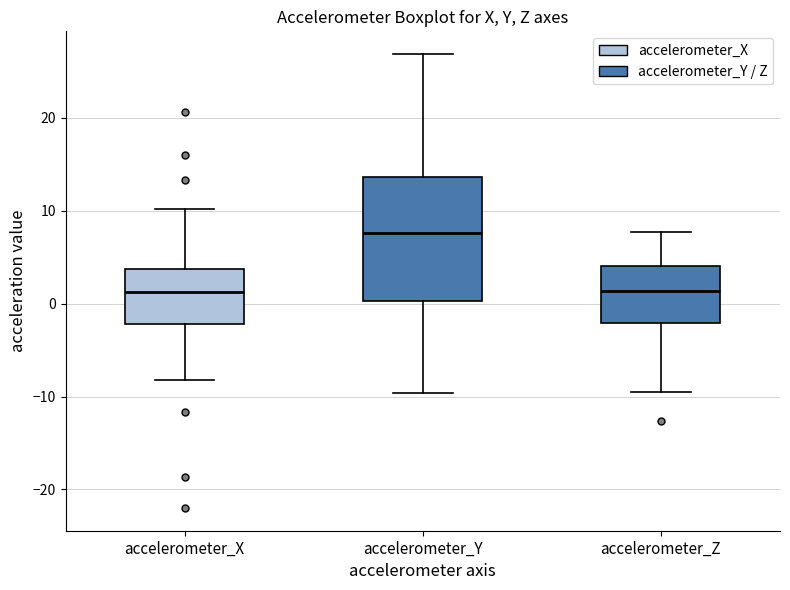

Reading left to right, read every box against the y-axis: the position of its median line, the range the box covers, and the ends of its whiskers. The values are not printed on the chart, so give them approximately, as read against the axis.

accelerometer_X: median 1, box -2 to 4, whiskers -8 to 10
accelerometer_Y: median 8, box 0 to 14, whiskers -10 to 27
accelerometer_Z: median 1, box -2 to 4, whiskers -9 to 8